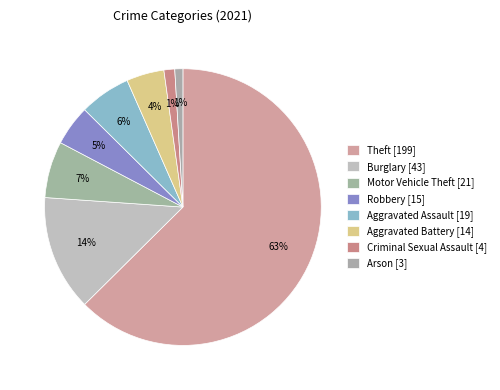

Count the number of slices in the pie.

8